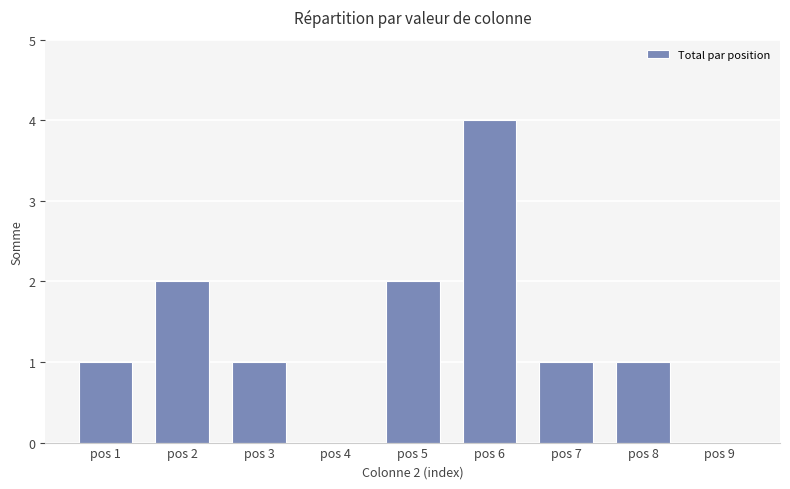

Which has a higher value, pos 5 or pos 7?

pos 5